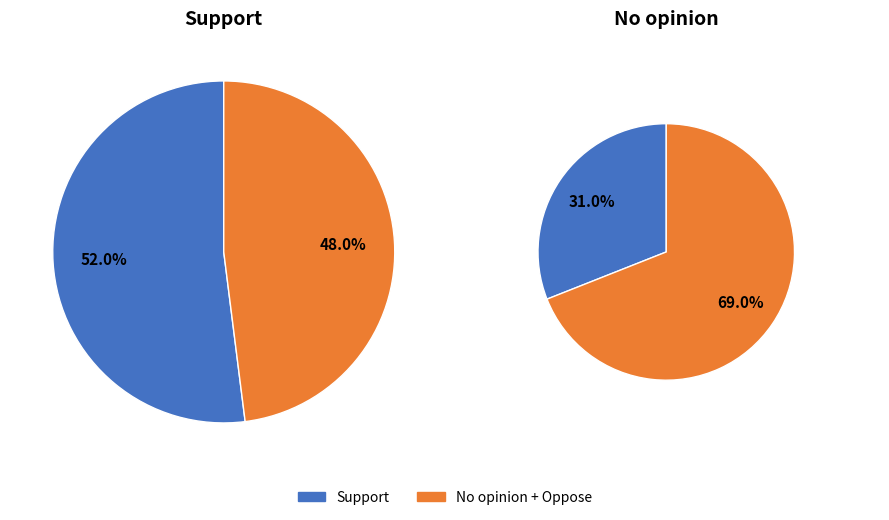

To the nearest percent, what is the difference between the No opinion and Support slice percentages?

4%